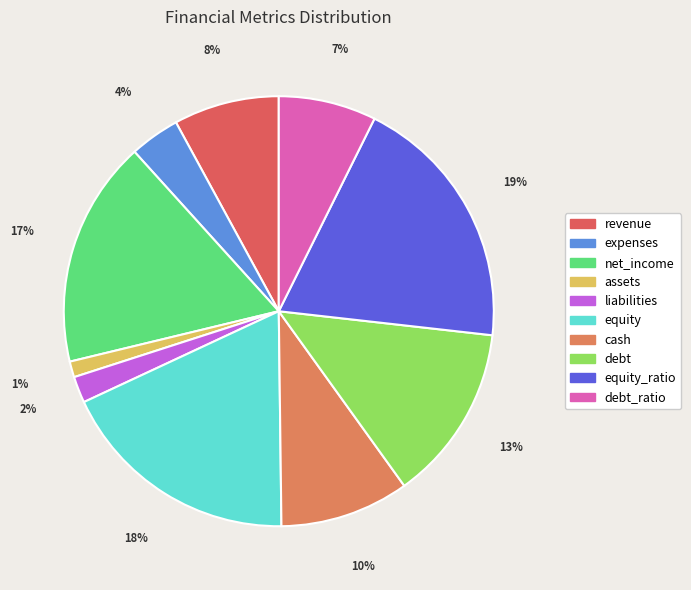

Is there a majority slice in this chart?

No